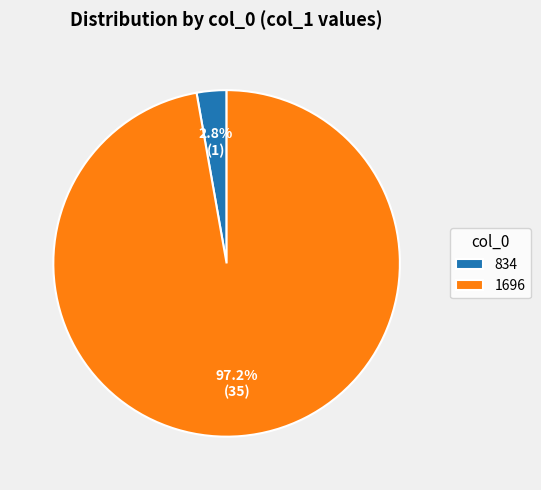

Count the number of slices in the pie.

2